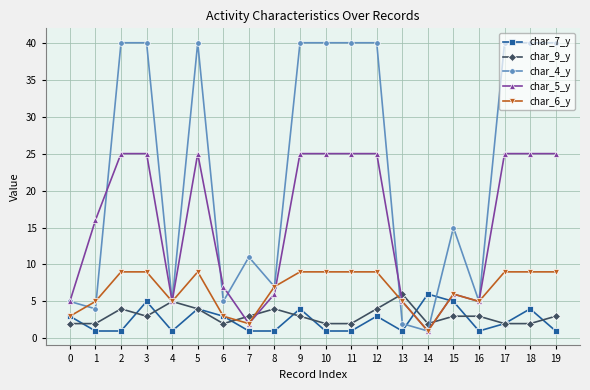

Is the value of char_7_y at 11 greater than the value of char_6_y at 10?

No